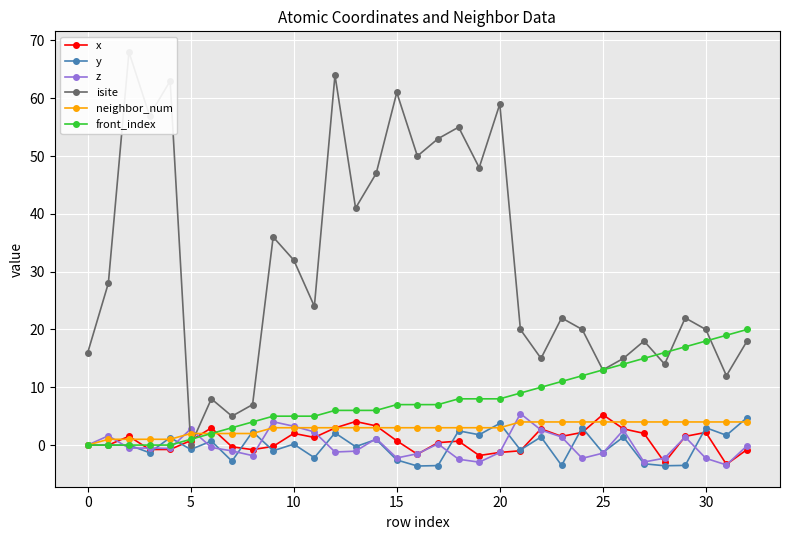

True or false: isite has a value of 23.6 at 27.

False